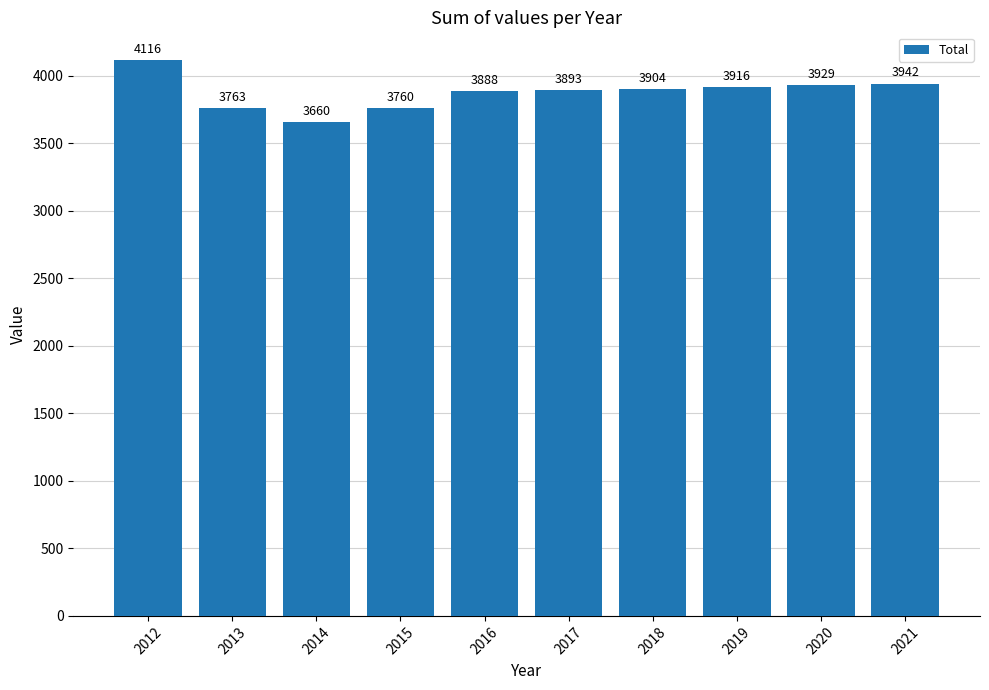

Reading left to right, what are all the values shown in this chart?

2012=4116	2013=3763	2014=3660	2015=3760	2016=3888	2017=3893	2018=3904	2019=3916	2020=3929	2021=3942